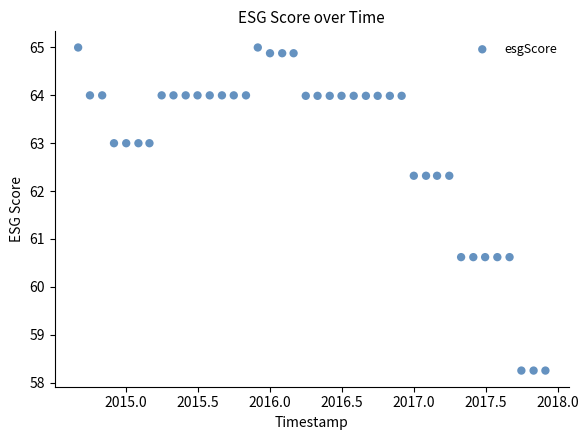

What is the range of X values (max minus min)?

3.2